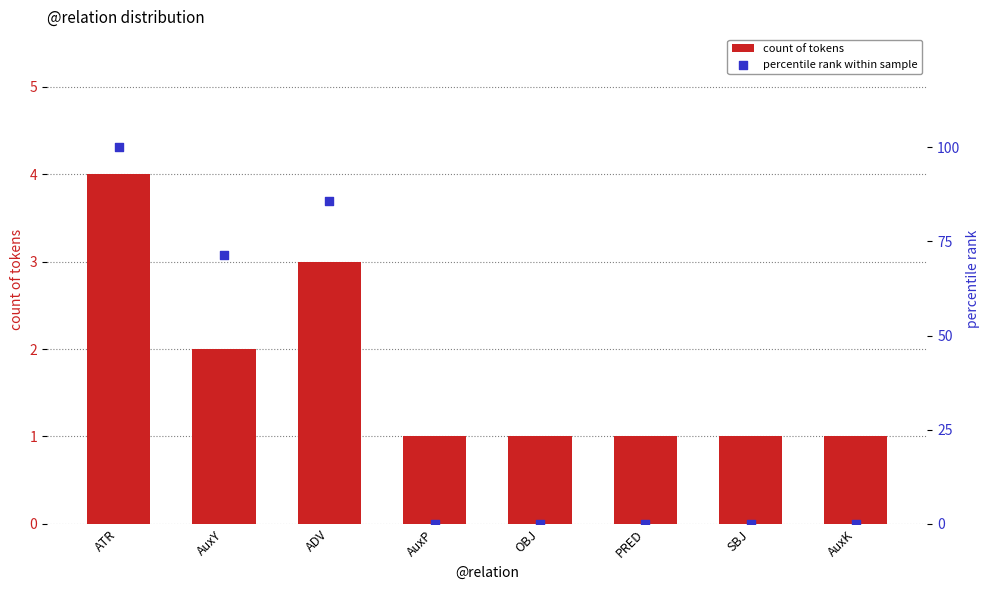

Which series has the widest spread of Y values?

percentile rank within sample